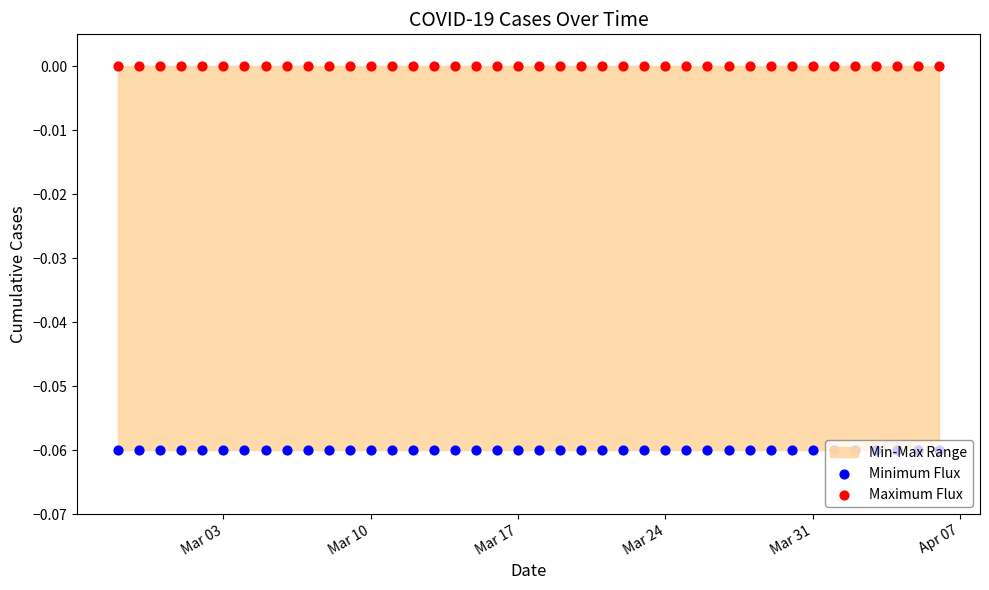

At which category is the sum across all series the highest?

Mar 03